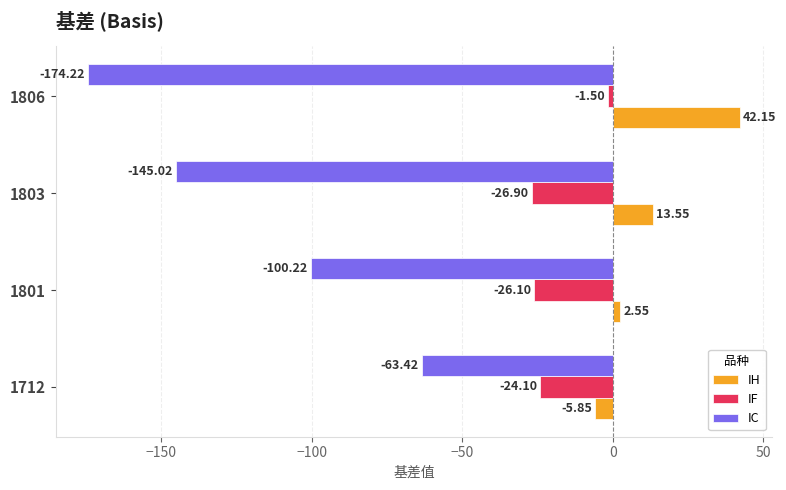

Which series has the largest total across all categories?

IH